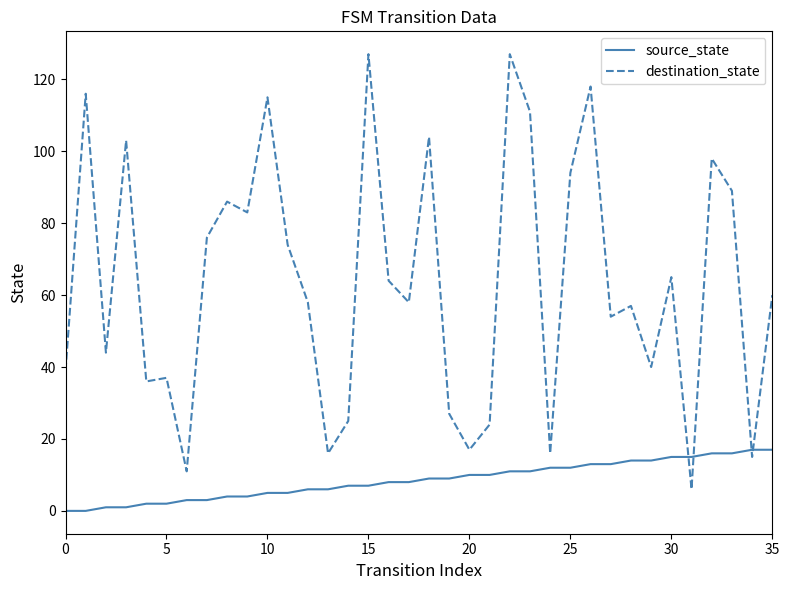

True or false: destination_state has more than 2 interior local peaks.

True